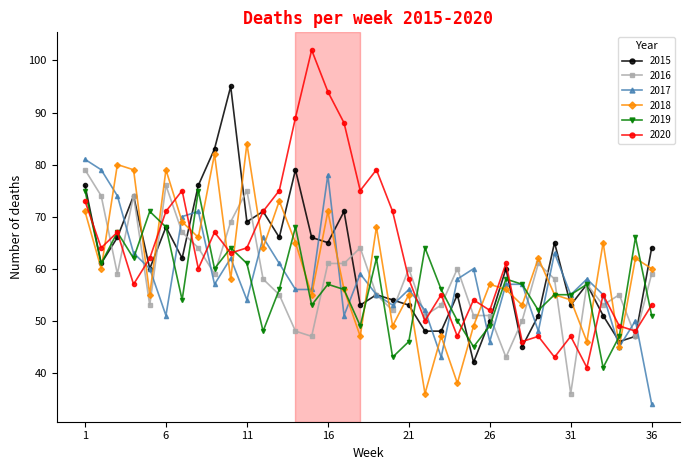

What is the value of the 2015 point at the 3rd from the left?

66